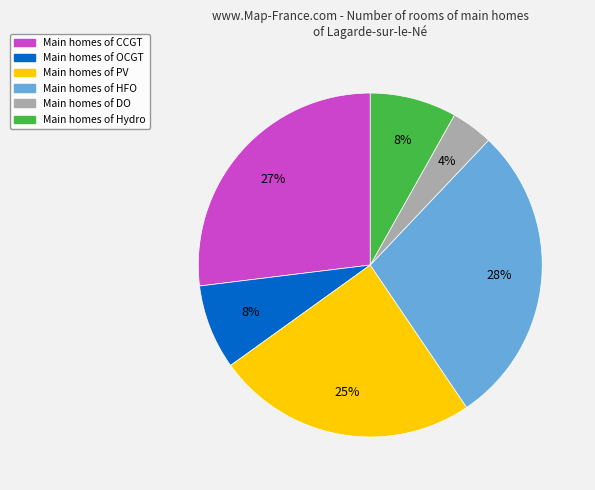

Is there any slice that represents more than half of the pie?

No